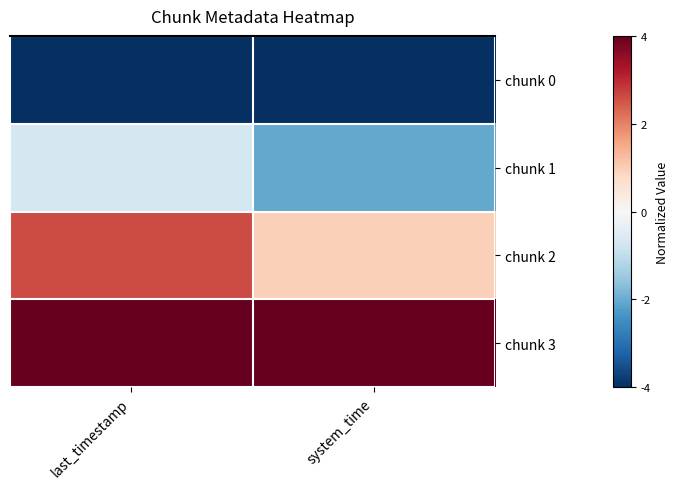

Between system_time and last_timestamp, which is larger?

system_time